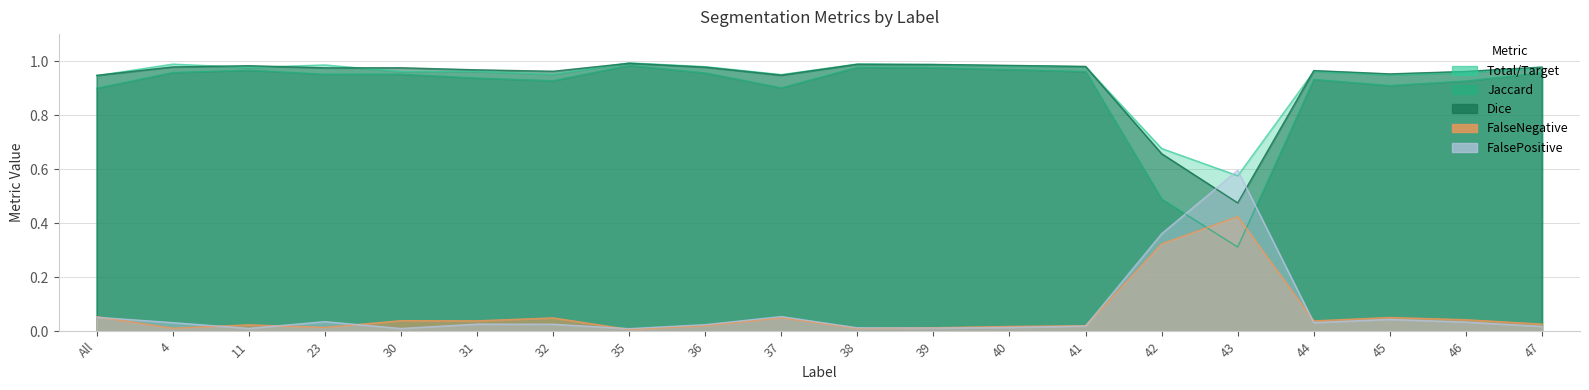

What is the label of the 20th point from the right?

All